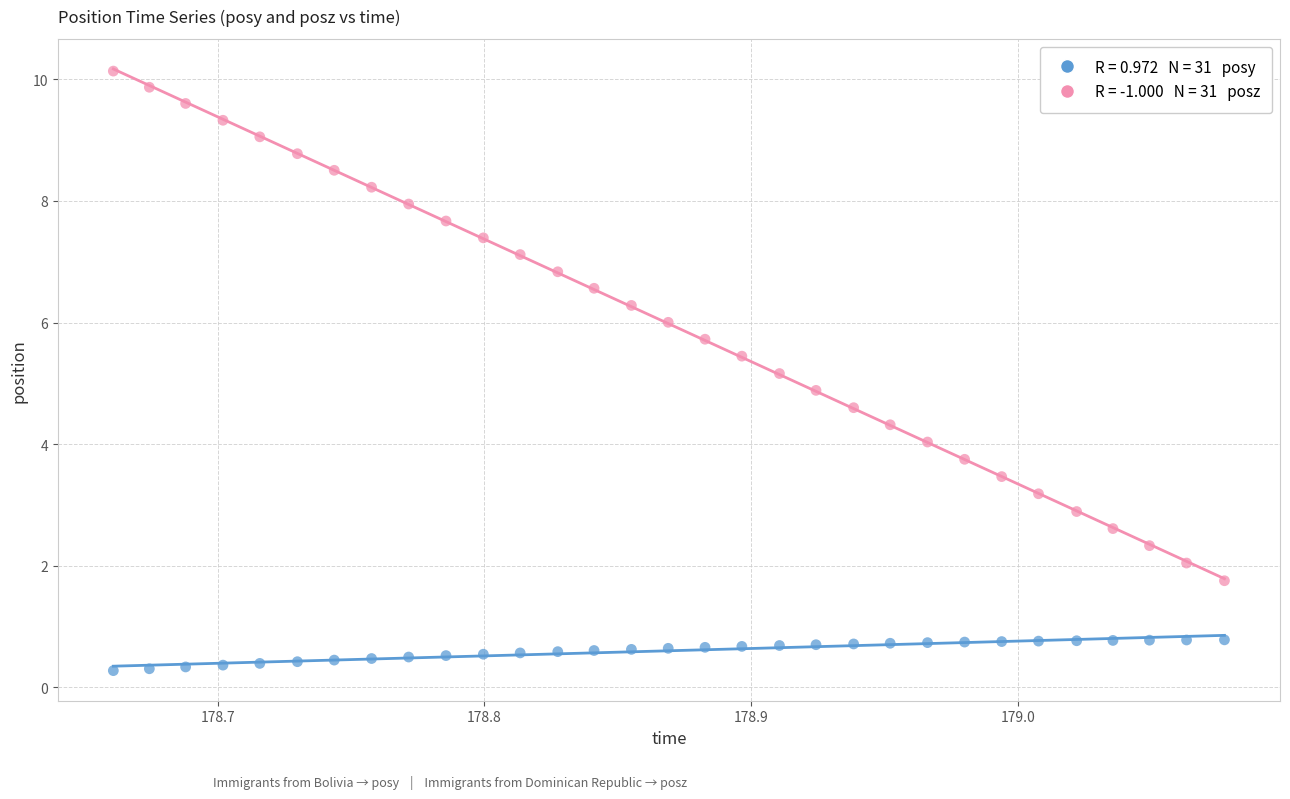

Across all data points, what is the range of Y values (max minus min)?

9.9